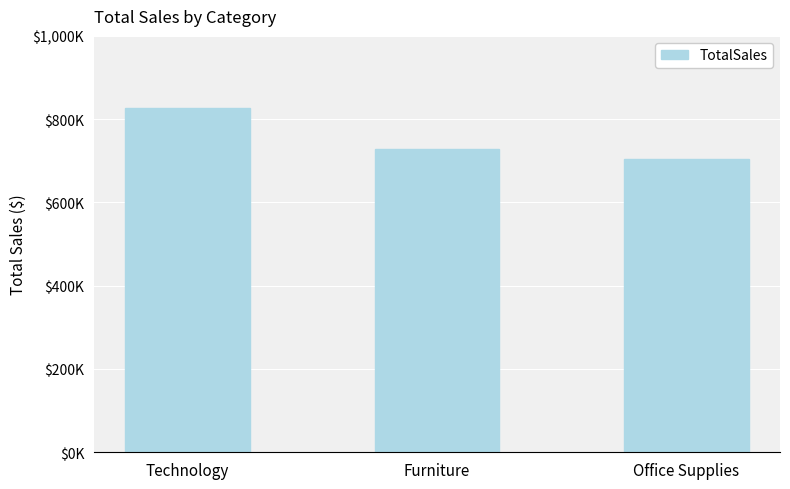

What is the approximate value at Office Supplies?

705422.3